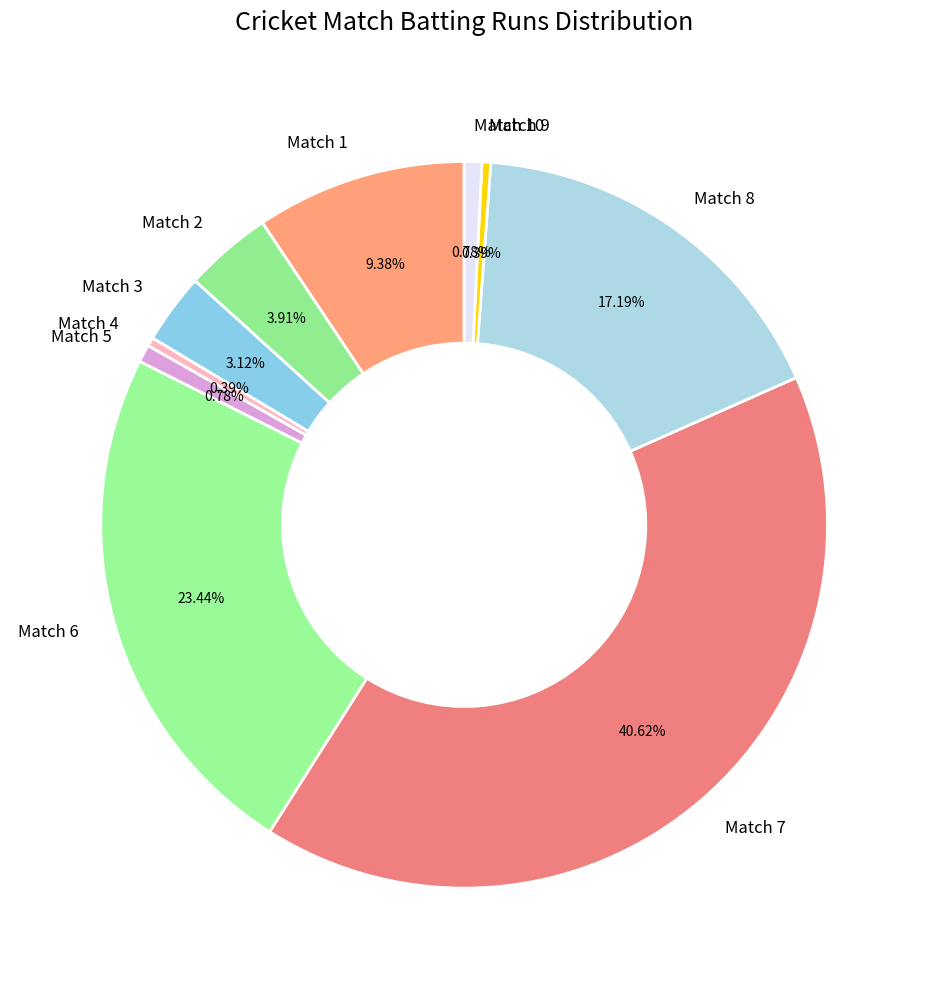

Is the sum of Match 2 and Match 9 greater than half?

No